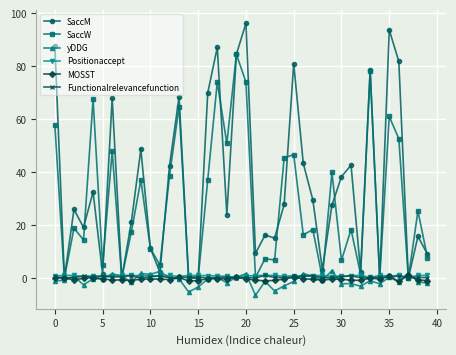

At how many categories does at least one series exceed 63?

12